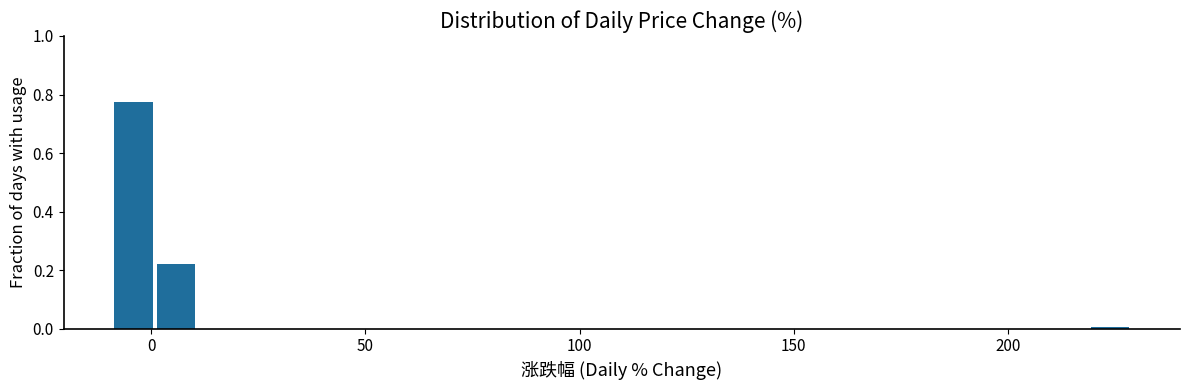

Around what value on the x-axis is the tallest bar? Give the approximate position of its centre, as read against the axis.

-5